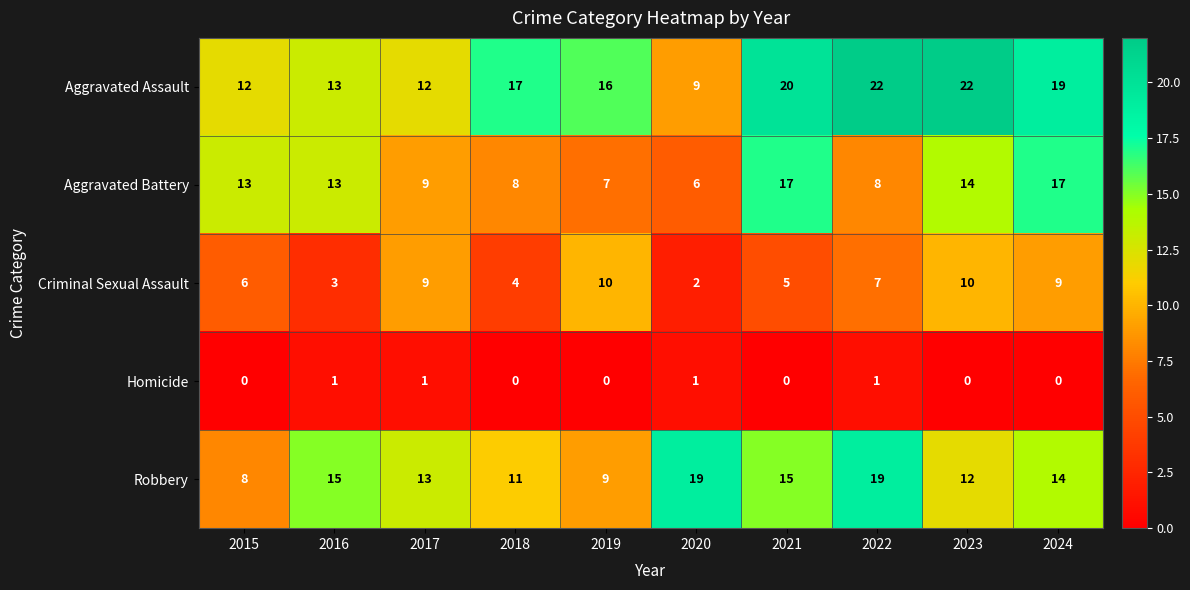

Which series has the largest total across all categories?

Aggravated Assault